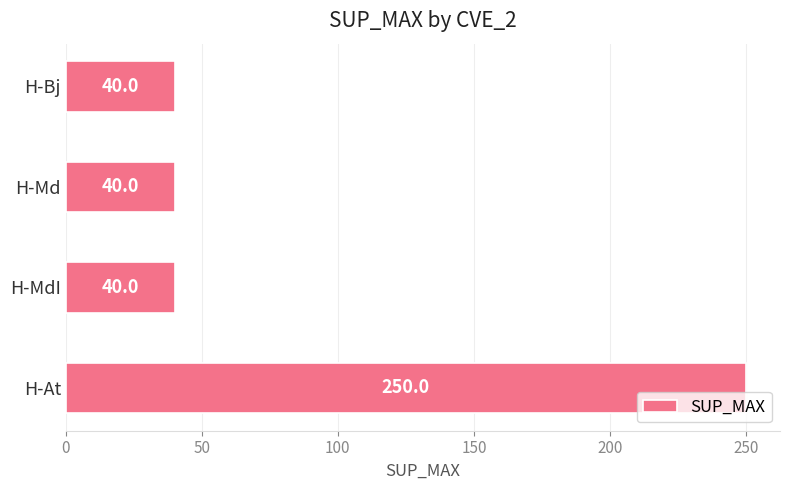

Count the values in the range 40 to 250.

4